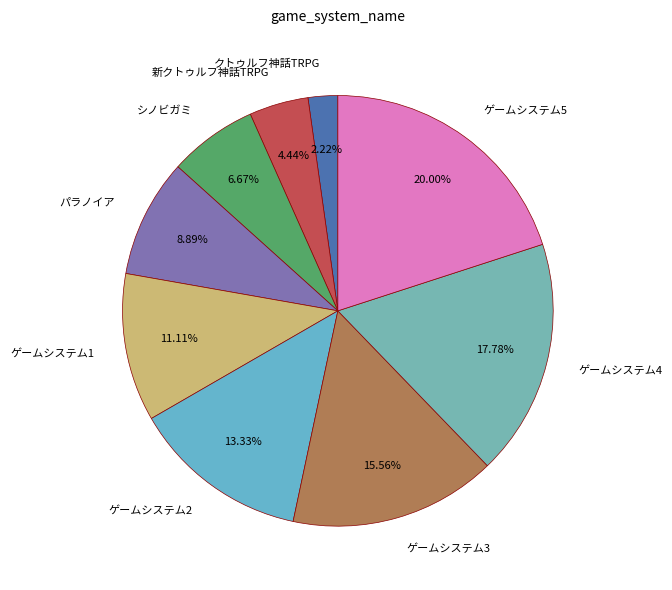

How many slices are in this pie chart?

9